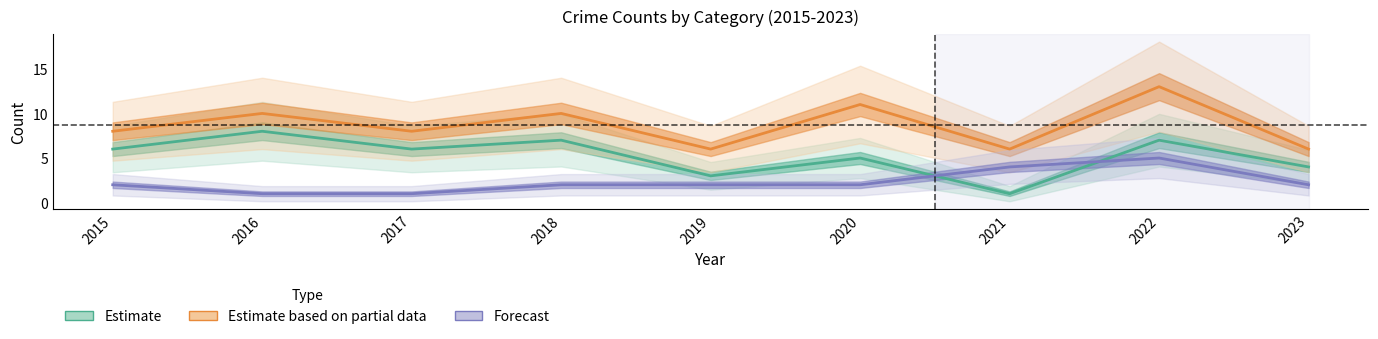

True or false: Estimate based on partial data and Forecast intersect in this chart.

False